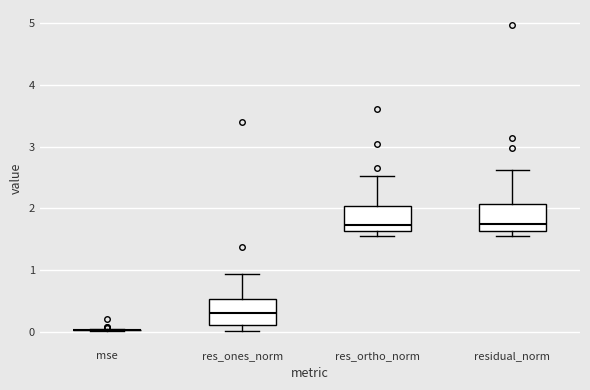

Reading left to right, read every box against the y-axis: the position of its median line, the range the box covers, and the ends of its whiskers. The values are not printed on the chart, so give them approximately, as read against the axis.

mse: box collapsed to a line at 0.0, whiskers 0.0 to 0.0
res_ones_norm: median 0.3, box 0.1 to 0.5, whiskers 0.0 to 0.9
res_ortho_norm: median 1.7, box 1.6 to 2.0, whiskers 1.5 to 2.5
residual_norm: median 1.7, box 1.6 to 2.1, whiskers 1.6 (just below the box's lower edge) to 2.6